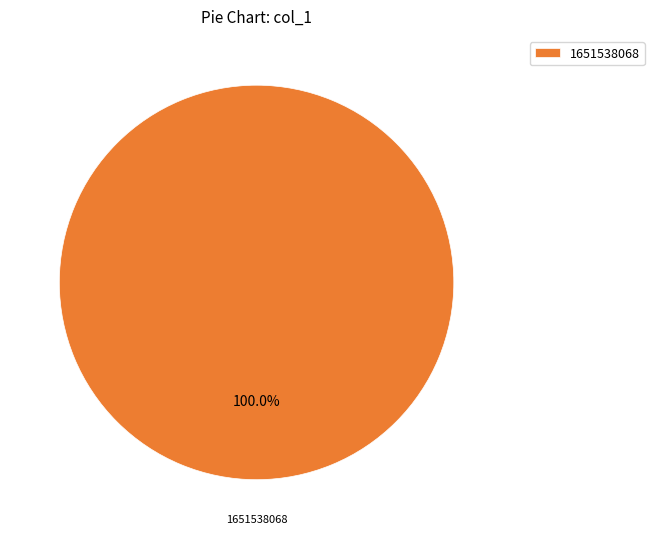

Rank the categories by value from lowest to highest.

1651538068